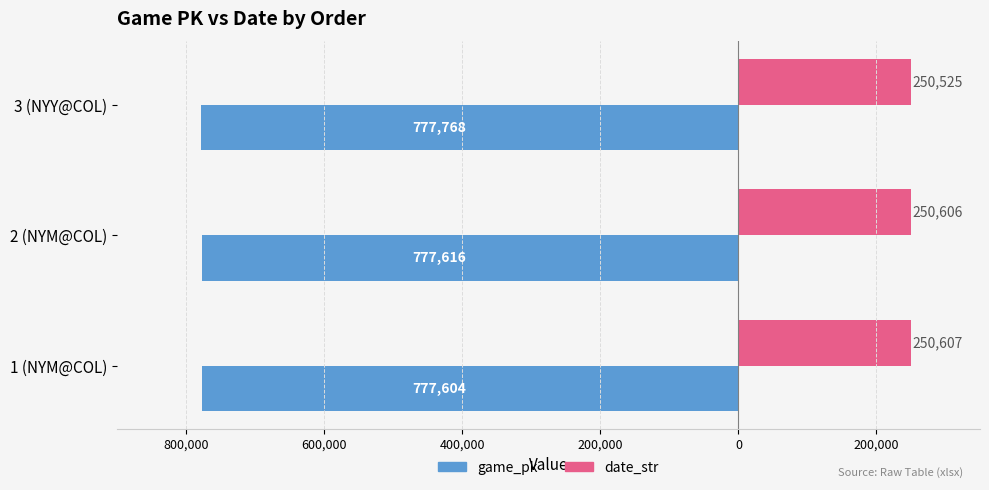

What is the difference between the maximum and minimum values in the game_pk series?

164